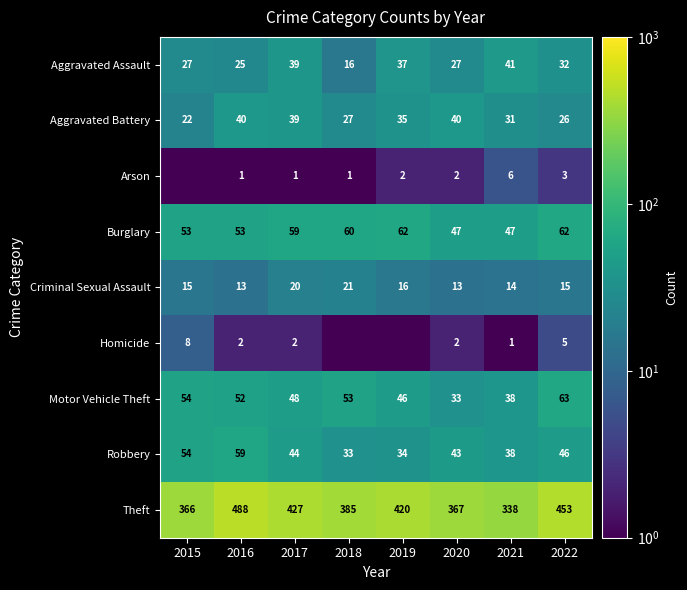

At which label does Motor Vehicle Theft first exceed 52?

2015